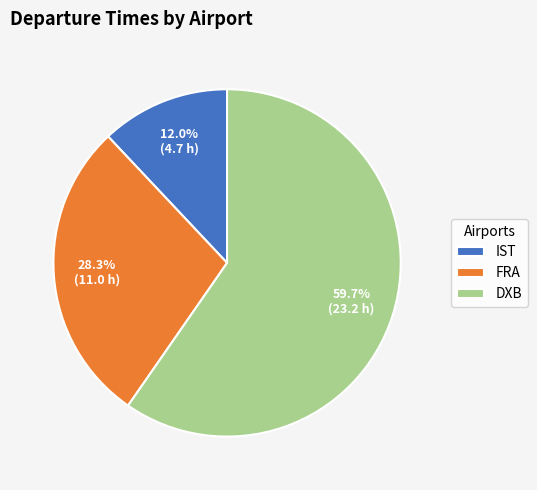

Is FRA the majority of the pie?

No